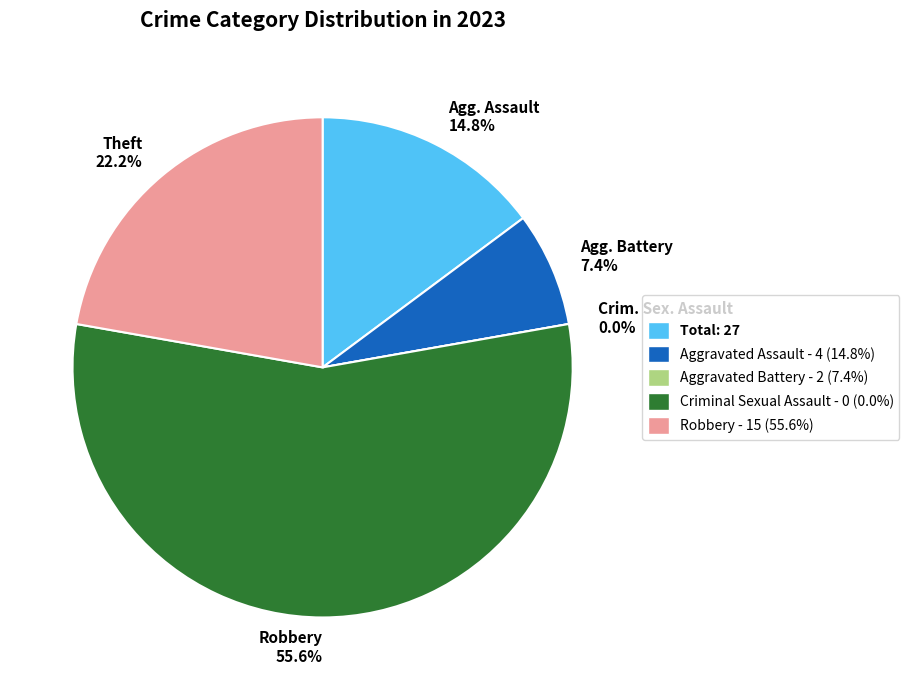

To the nearest percent, what is the average slice percentage?

20%